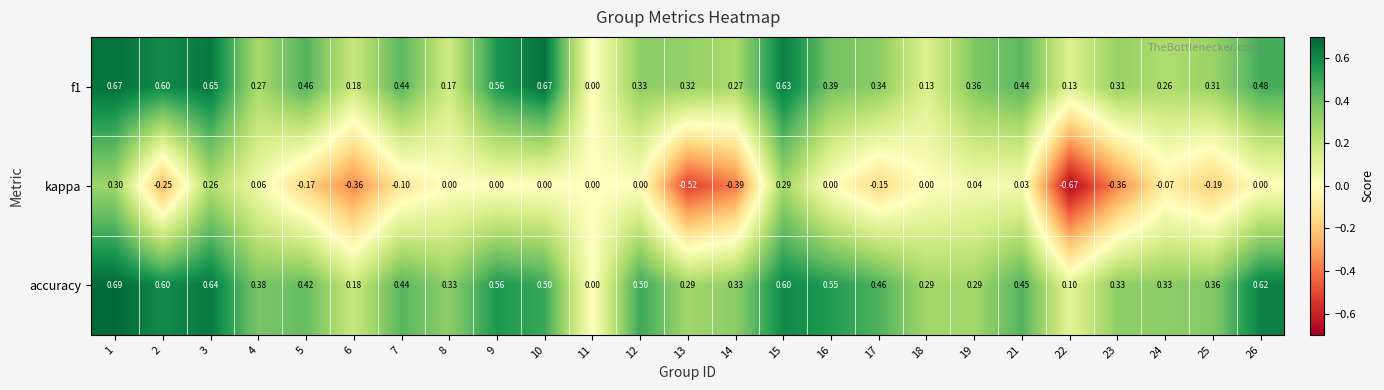

Between 12 and 13, which series saw the biggest shift?

kappa